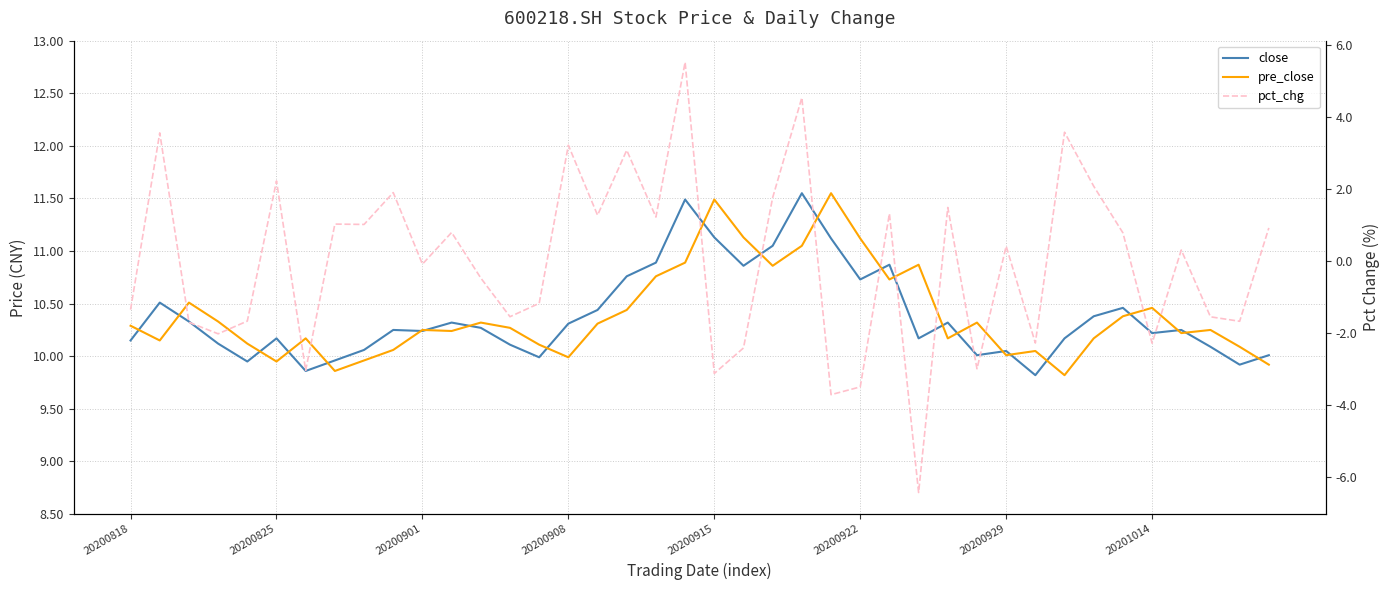

What is the difference between the highest and lowest values at 17?

7.7